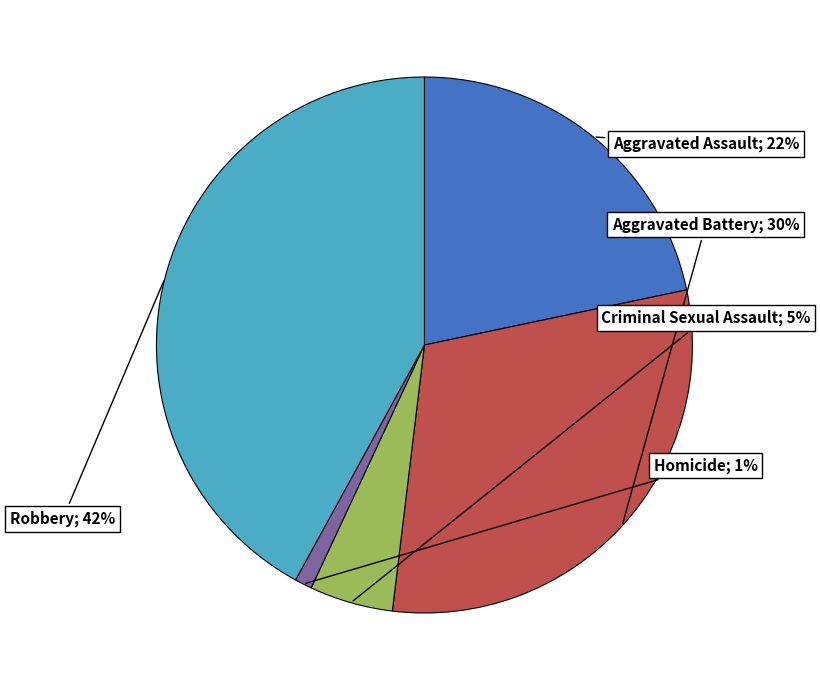

Count the number of slices in the pie.

5